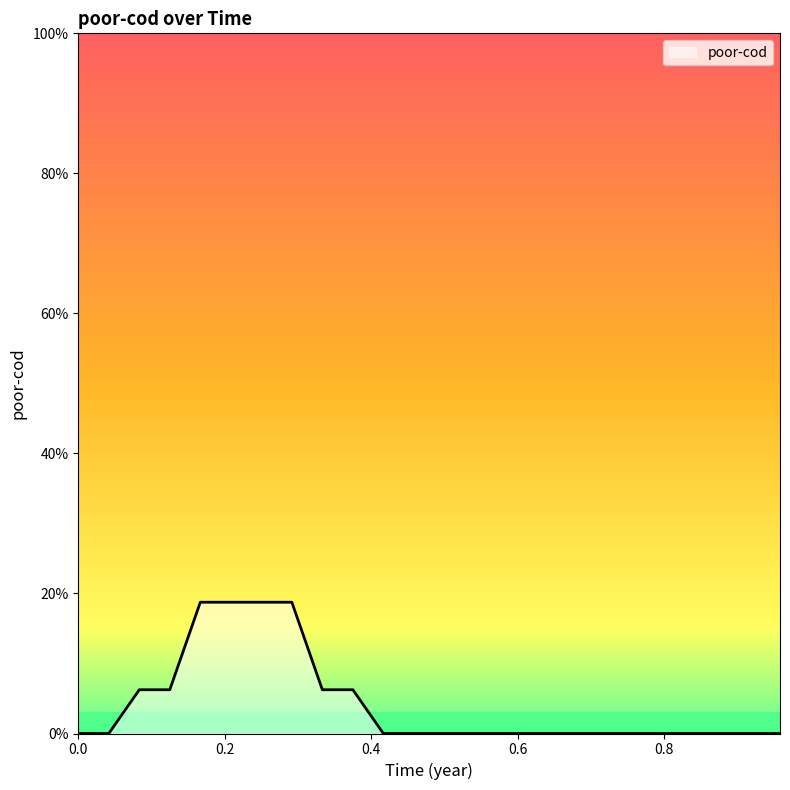

Is this an area chart (filled region under the line)?

Yes